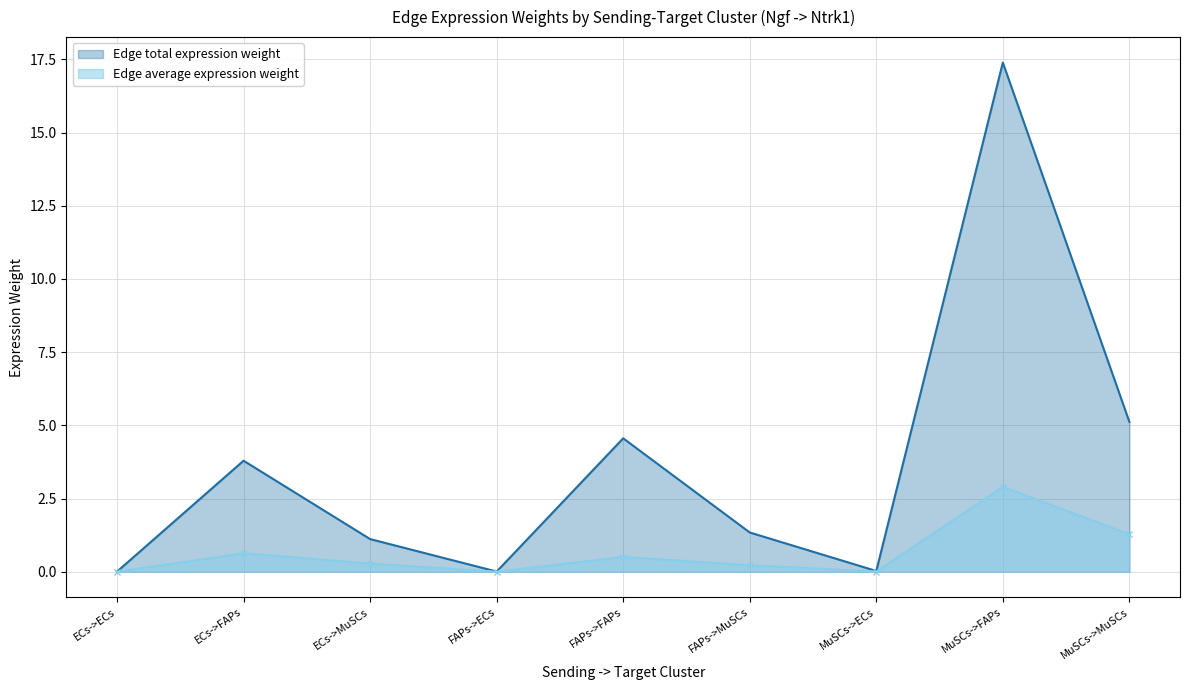

Between ECs->MuSCs and FAPs->ECs, which series saw the biggest shift?

Edge total expression weight